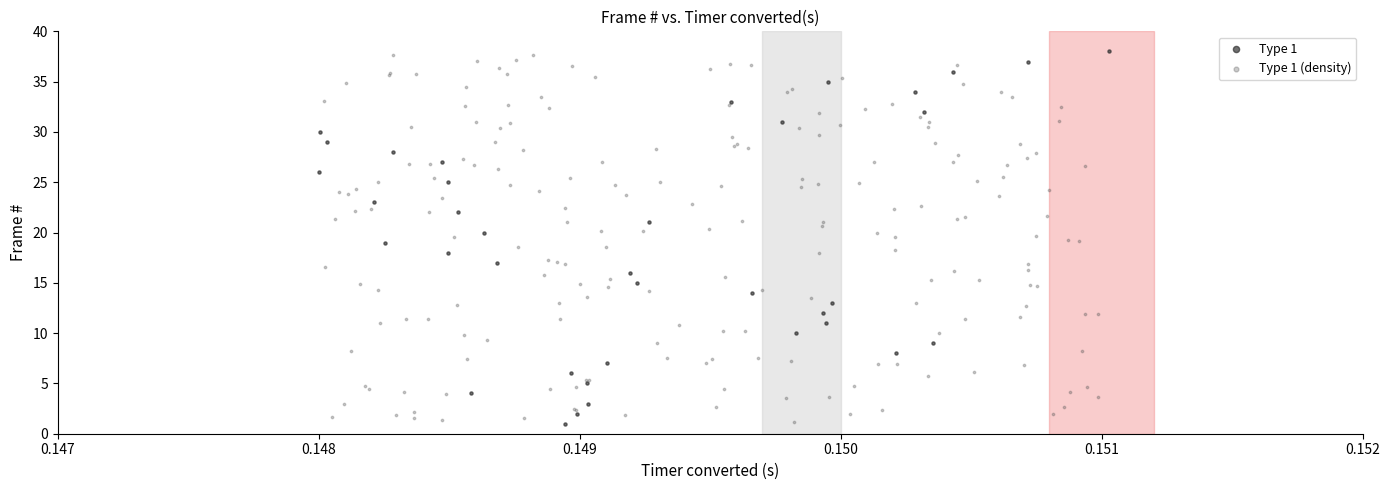

What are all the series names shown in the legend?

Type 1, Type 1 (density)